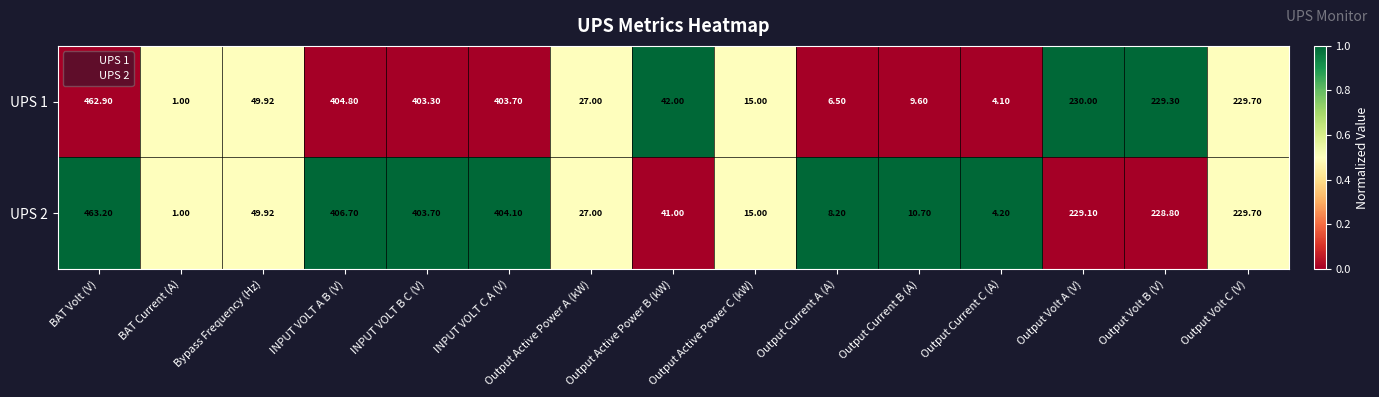

Which series has the largest total across all categories?

UPS 2